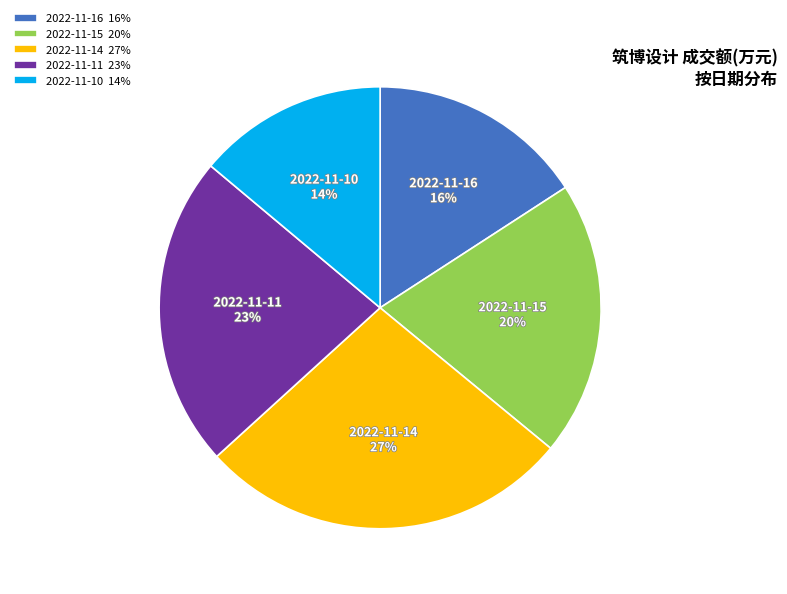

True or false: 2022-11-16 accounts for 1% of the total.

False